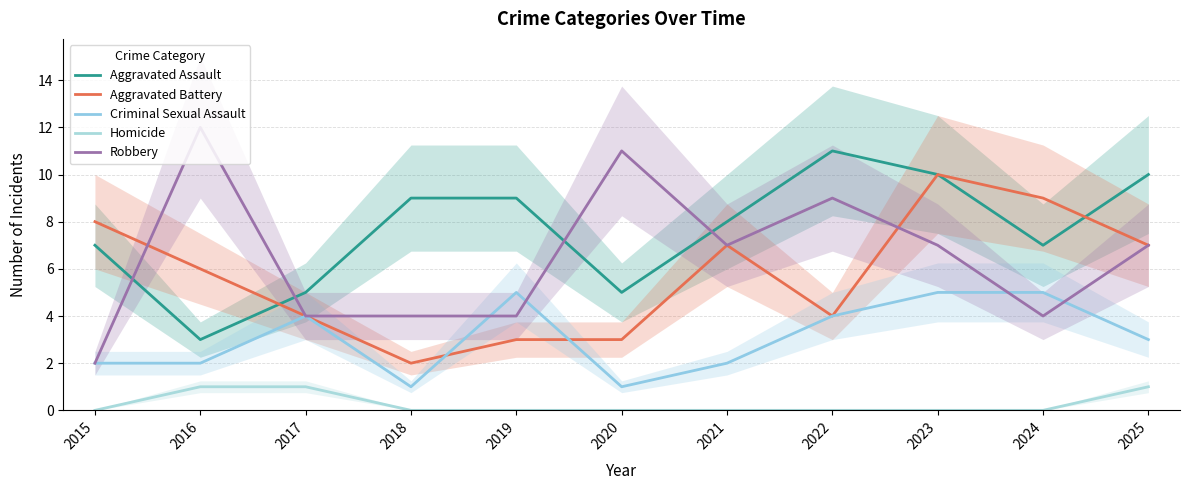

What are all the series names shown in the legend?

Aggravated Assault, Aggravated Battery, Criminal Sexual Assault, Homicide, Robbery